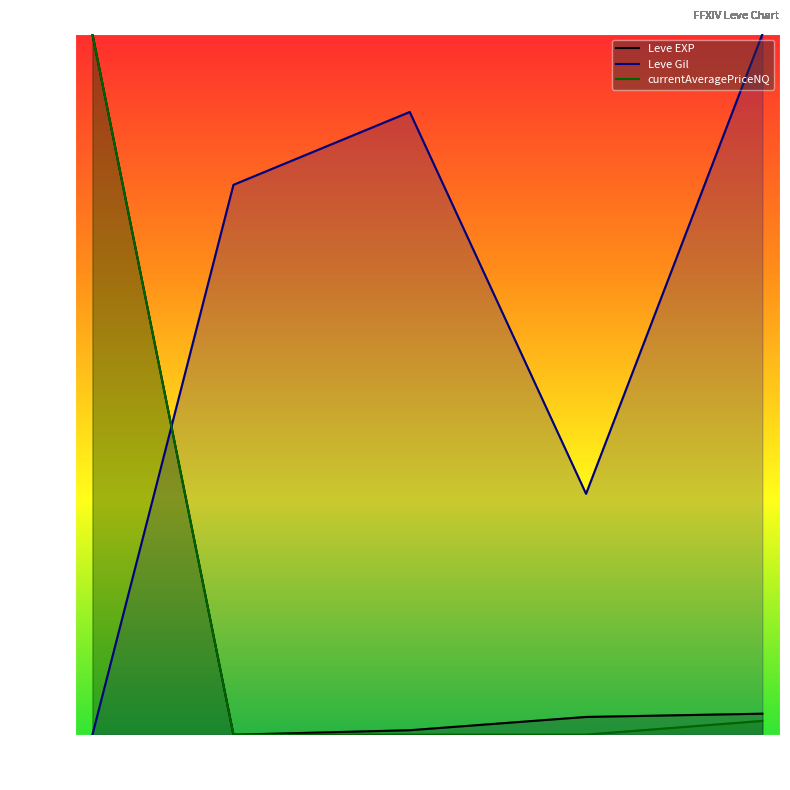

What is the average value of the Leve EXP series?

21.2